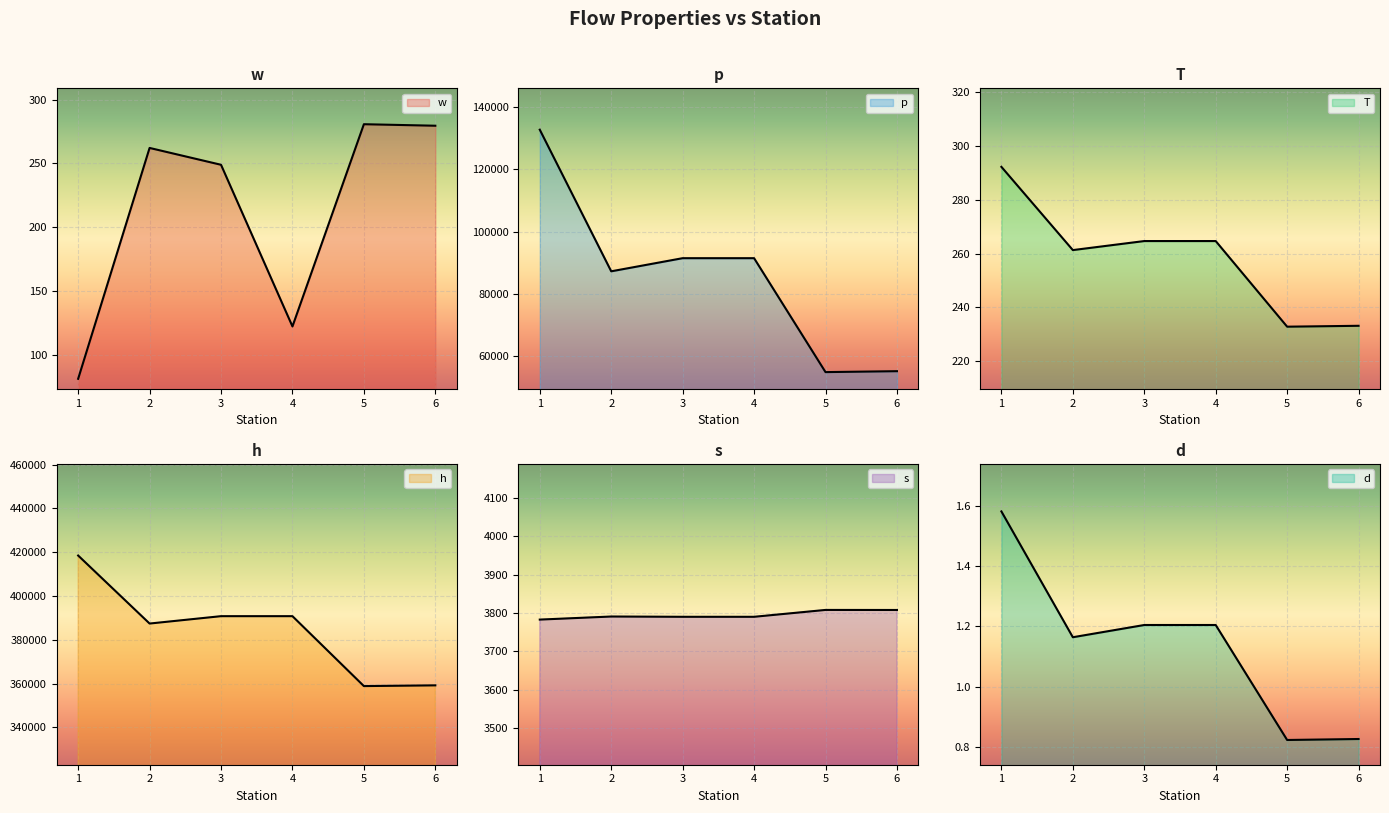

What is the difference between the p values at 3 and 1?

41221.3